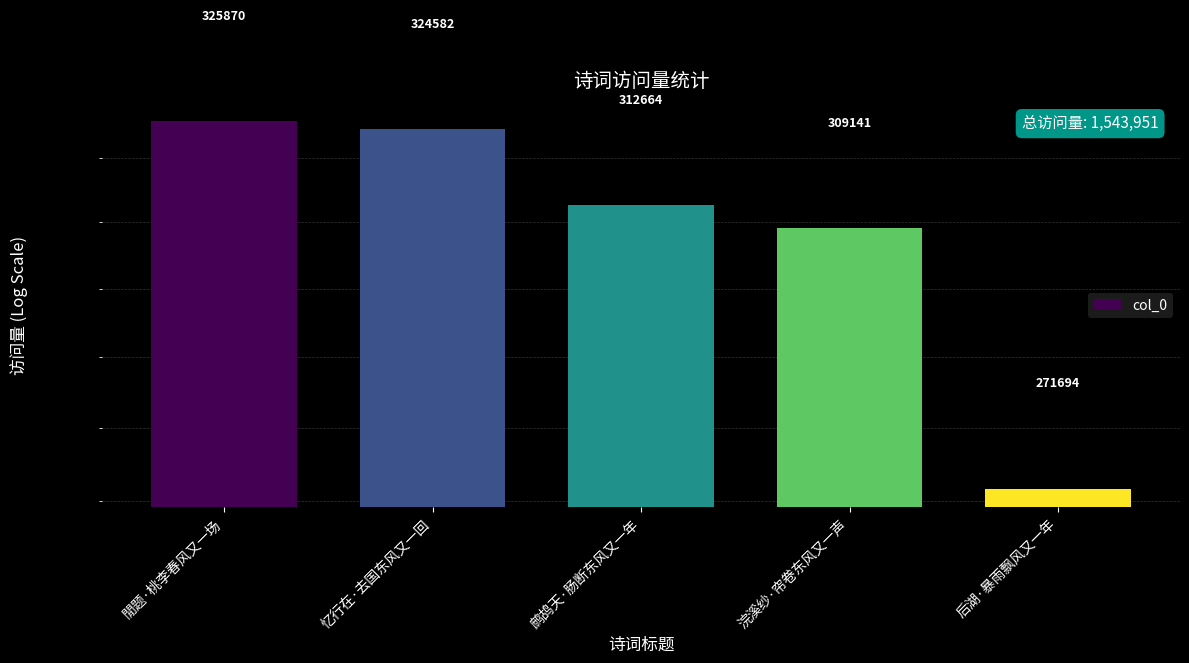

The value at 浣溪纱·帘卷东风又一声 is 309141. True or false?

True